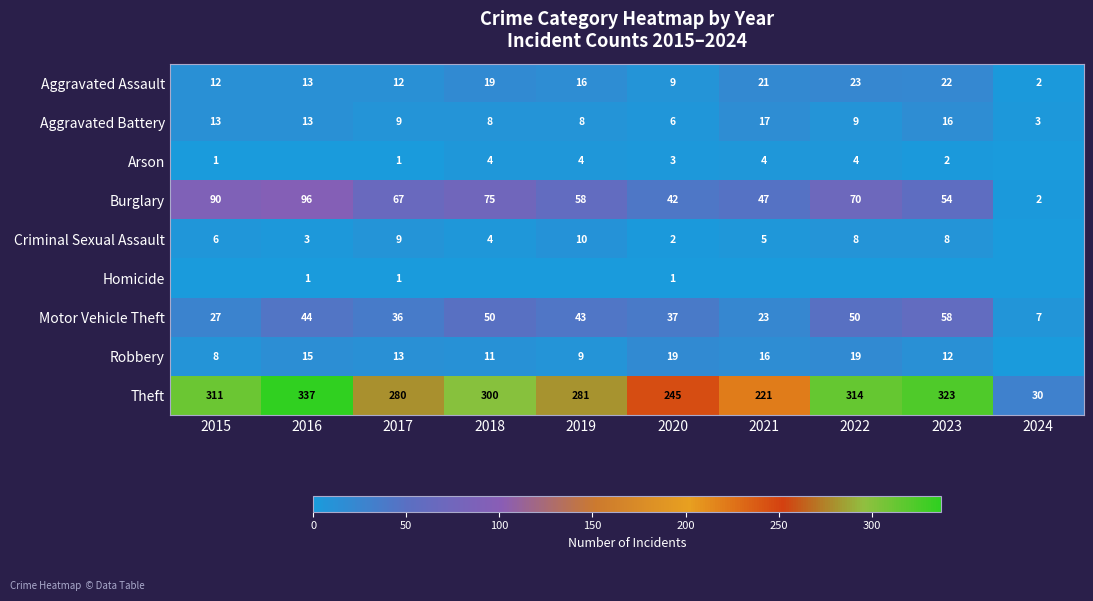

What is the difference between the Burglary values at 2022 and 2021?

23